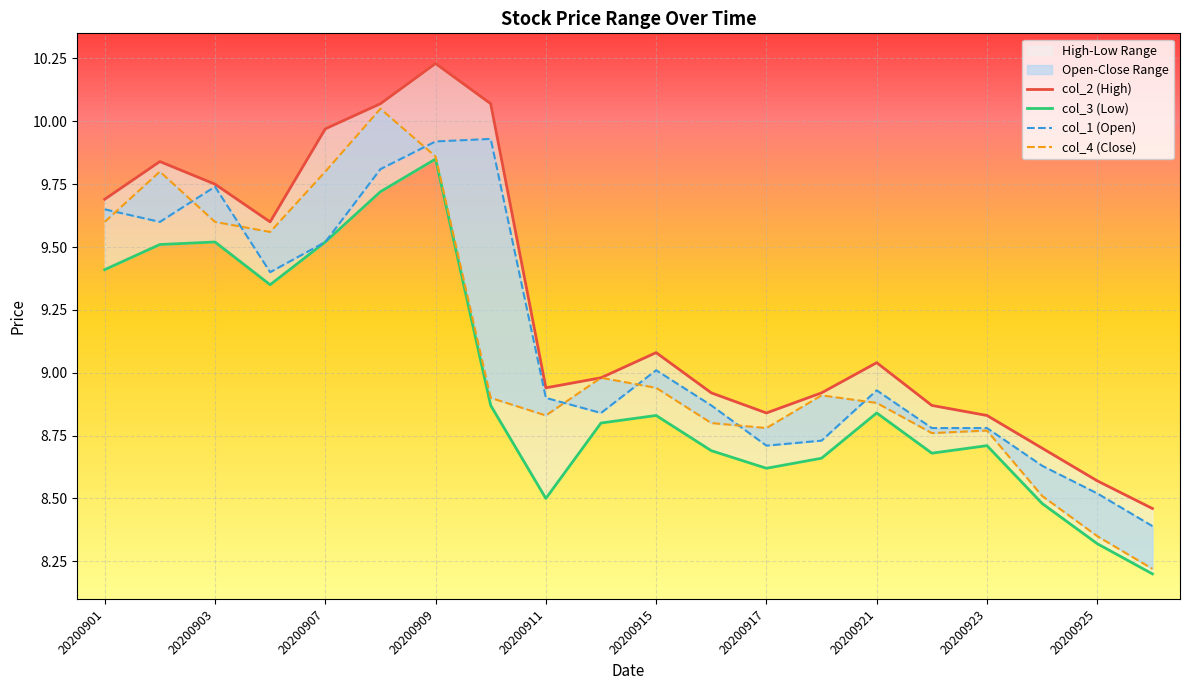

Reading left to right, what are all the values shown in this chart?

col_1: 20200901=9.7	20200902=9.6	20200903=9.7	20200904=9.4	20200907=9.5	20200908=9.8	20200909=9.9	20200910=9.9	20200911=8.9	20200914=8.8	20200915=9.0	20200916=8.9	20200917=8.7	20200918=8.7	20200921=8.9	20200922=8.8	20200923=8.8	20200924=8.6	20200925=8.5	20200928=8.4
col_2: 20200901=9.7	20200902=9.8	20200903=9.8	20200904=9.6	20200907=10.0	20200908=10.1	20200909=10.2	20200910=10.1	20200911=8.9	20200914=9.0	20200915=9.1	20200916=8.9	20200917=8.8	20200918=8.9	20200921=9.0	20200922=8.9	20200923=8.8	20200924=8.7	20200925=8.6	20200928=8.5
col_3: 20200901=9.4	20200902=9.5	20200903=9.5	20200904=9.3	20200907=9.5	20200908=9.7	20200909=9.8	20200910=8.9	20200911=8.5	20200914=8.8	20200915=8.8	20200916=8.7	20200917=8.6	20200918=8.7	20200921=8.8	20200922=8.7	20200923=8.7	20200924=8.5	20200925=8.3	20200928=8.2
col_4: 20200901=9.6	20200902=9.8	20200903=9.6	20200904=9.6	20200907=9.8	20200908=10.1	20200909=9.9	20200910=8.9	20200911=8.8	20200914=9.0	20200915=8.9	20200916=8.8	20200917=8.8	20200918=8.9	20200921=8.9	20200922=8.8	20200923=8.8	20200924=8.5	20200925=8.3	20200928=8.2